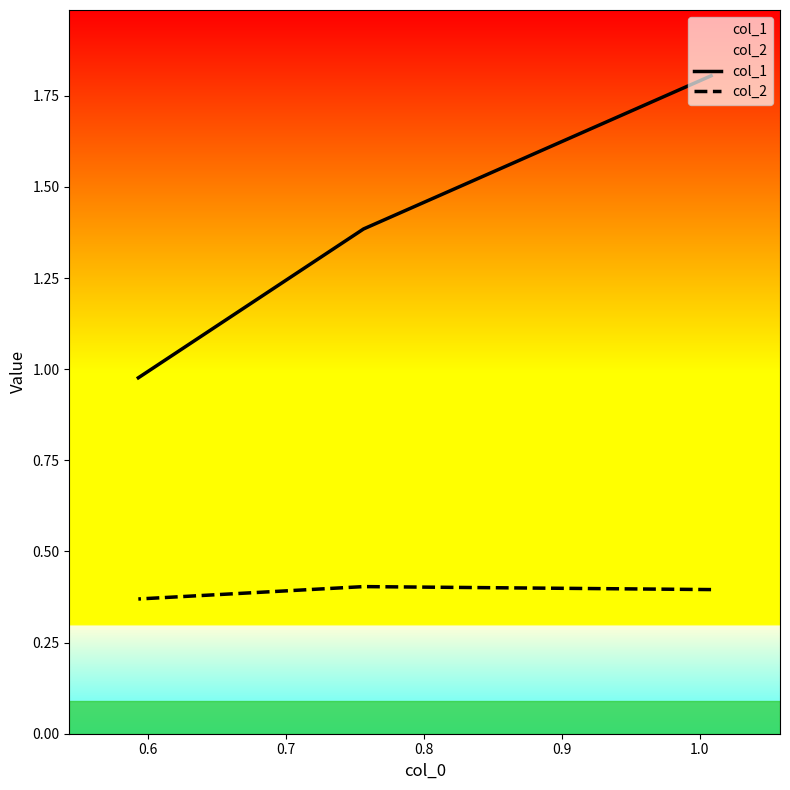

What are all the series names shown in the legend?

col_1, col_2